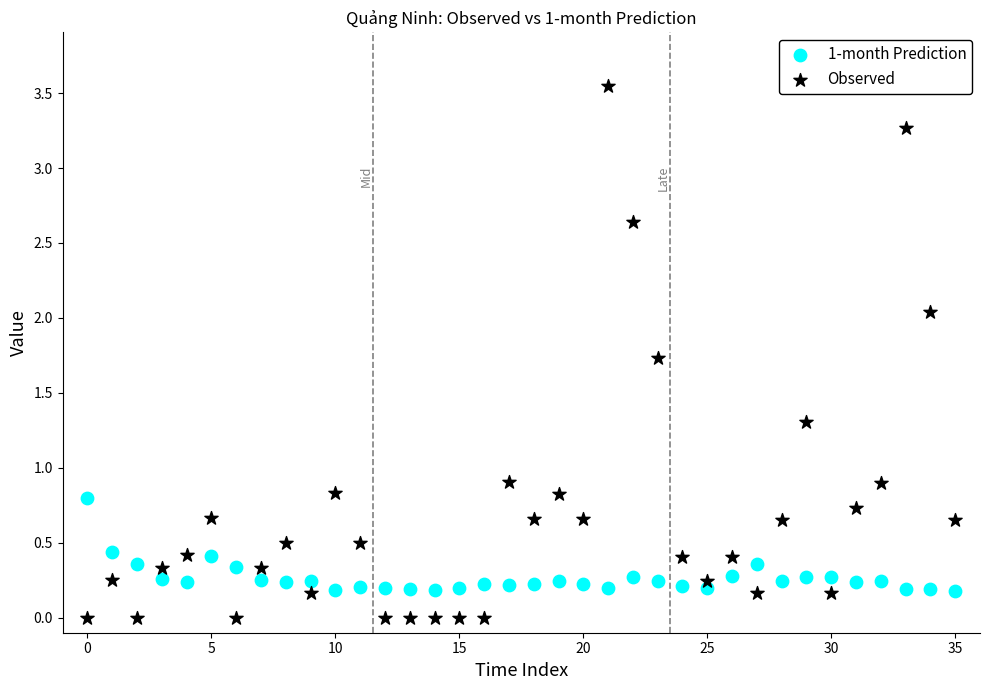

Which series reaches the maximum Y coordinate?

Observed